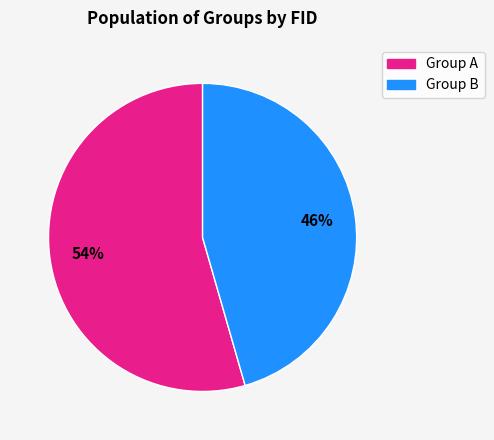

Is there a majority slice in this chart?

Yes